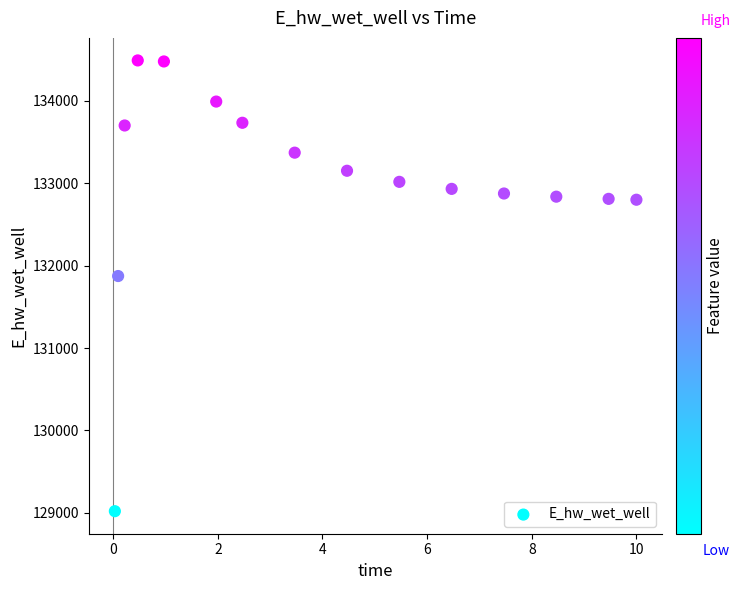

What is the range of X values (max minus min)?

10.0